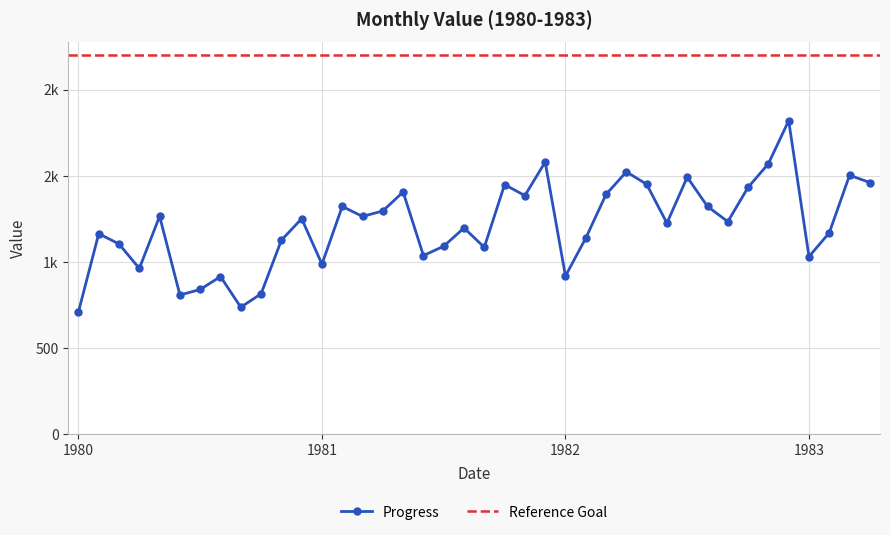

Rank the categories by value from lowest to highest.

1980-01, 1980-09, 1980-06, 1980-10, 1980-07, 1980-08, 1982-01, 1980-04, 1981-01, 1983-01, 1981-06, 1981-09, 1981-07, 1980-03, 1980-11, 1982-02, 1980-02, 1983-02, 1981-08, 1982-06, 1982-09, 1980-12, 1981-03, 1980-05, 1981-04, 1981-02, 1982-08, 1981-11, 1982-03, 1981-05, 1982-10, 1981-10, 1982-05, 1983-04, 1982-07, 1983-03, 1982-04, 1982-11, 1981-12, 1982-12